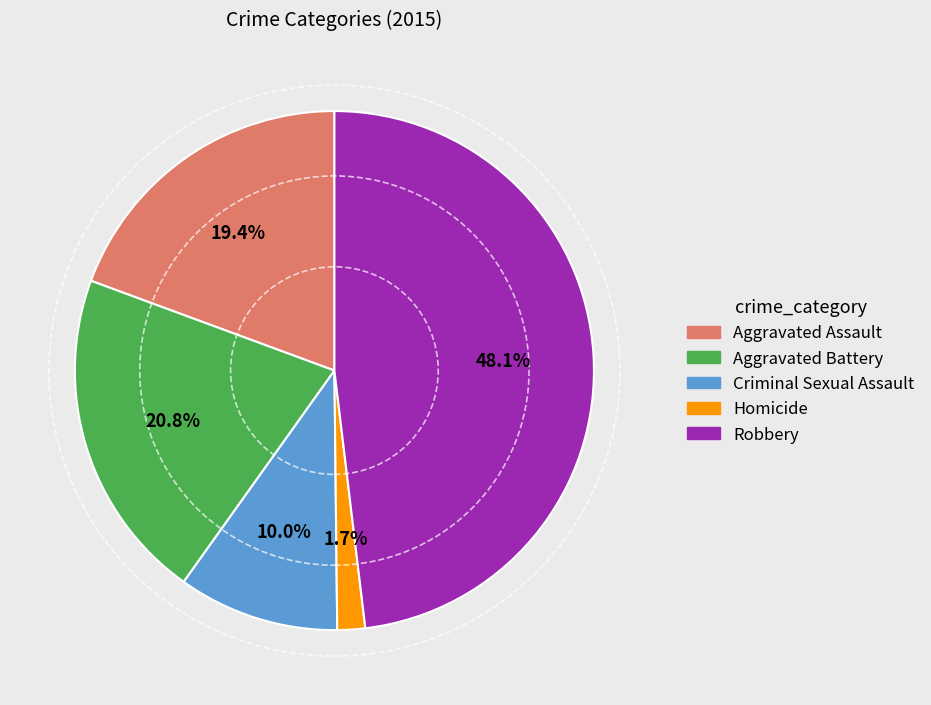

Is it true that Aggravated Assault is 19% of the pie?

True